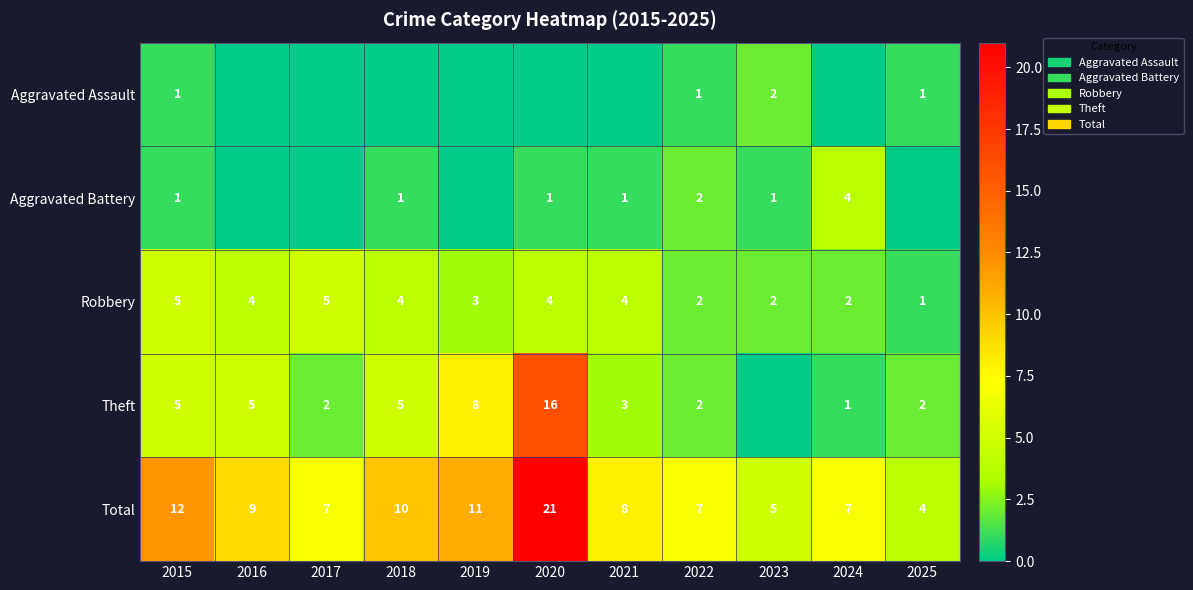

What is the total value across all series at 2019?

22